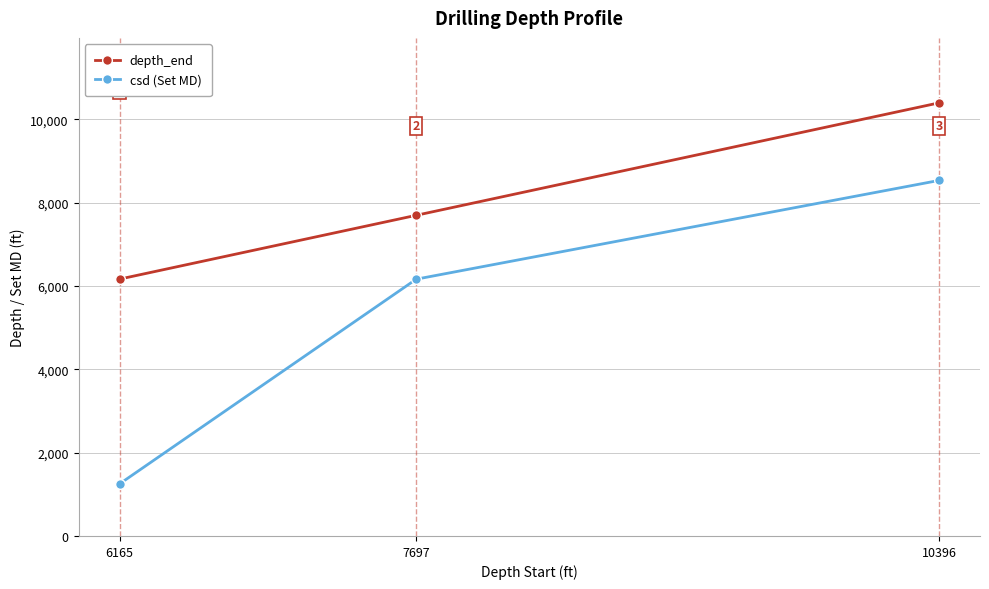

What is the maximum value shown in the chart?

10396